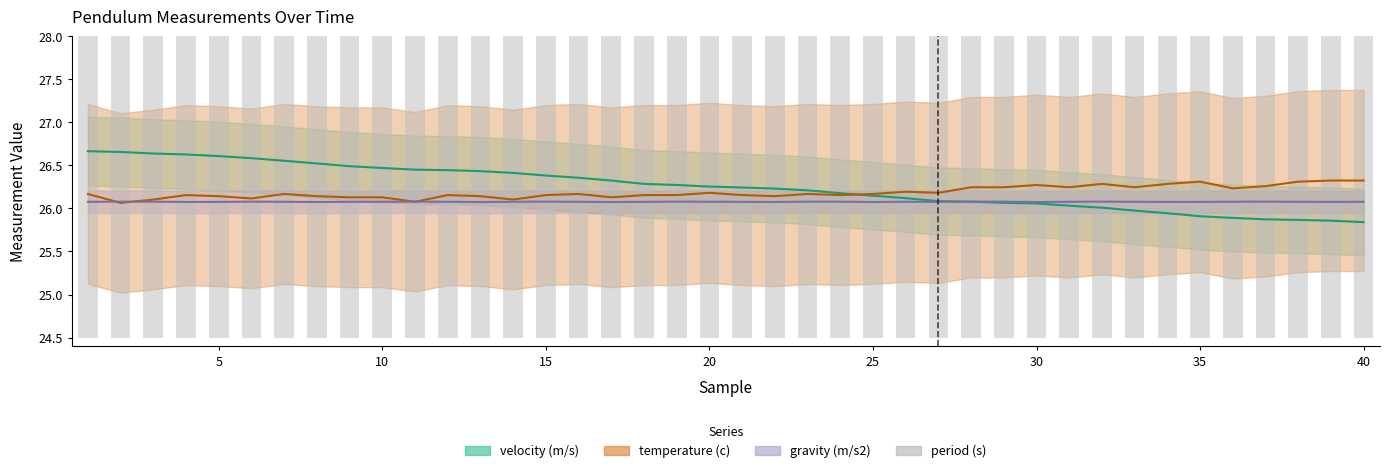

What is the value of the 23rd bar from the left?

24.8